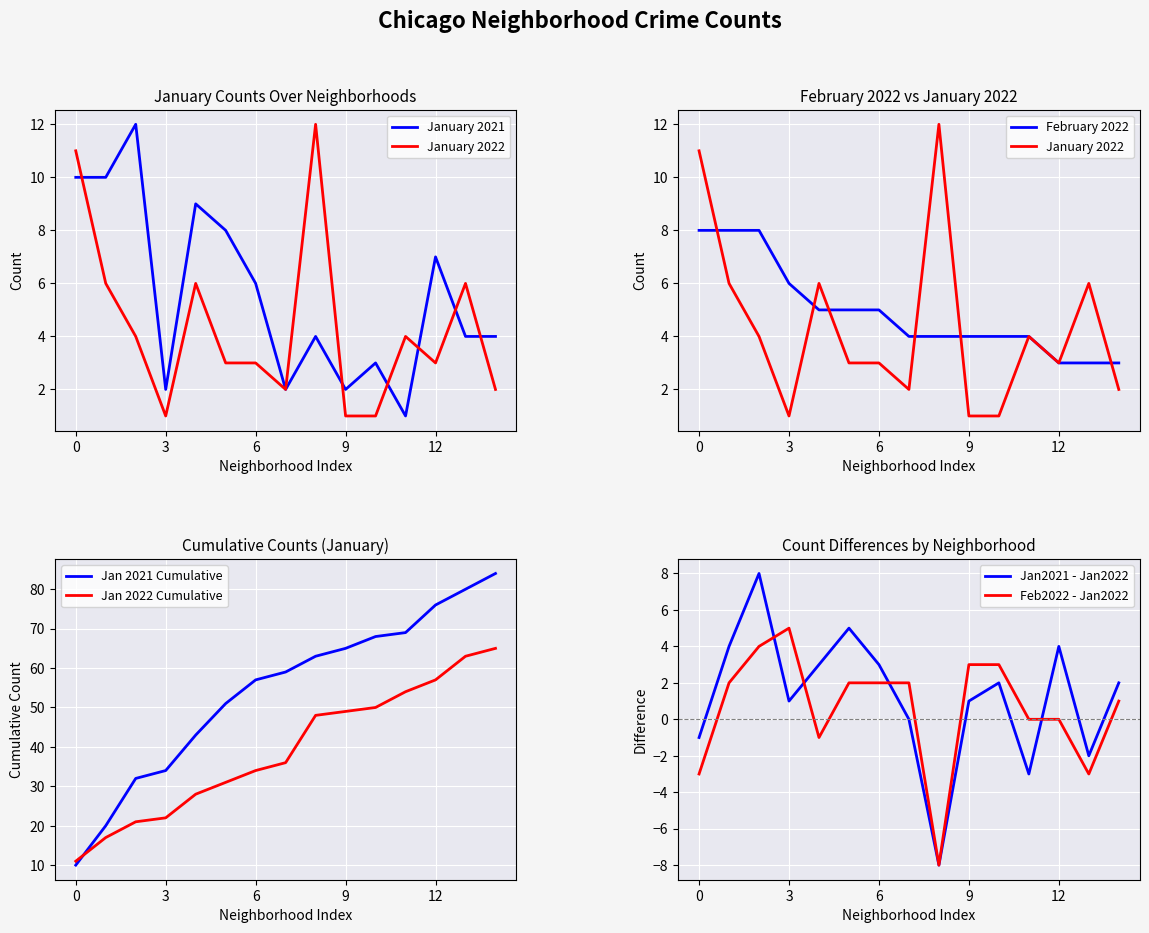

What is the highest value of the Jan 2022 Cumulative series?

65